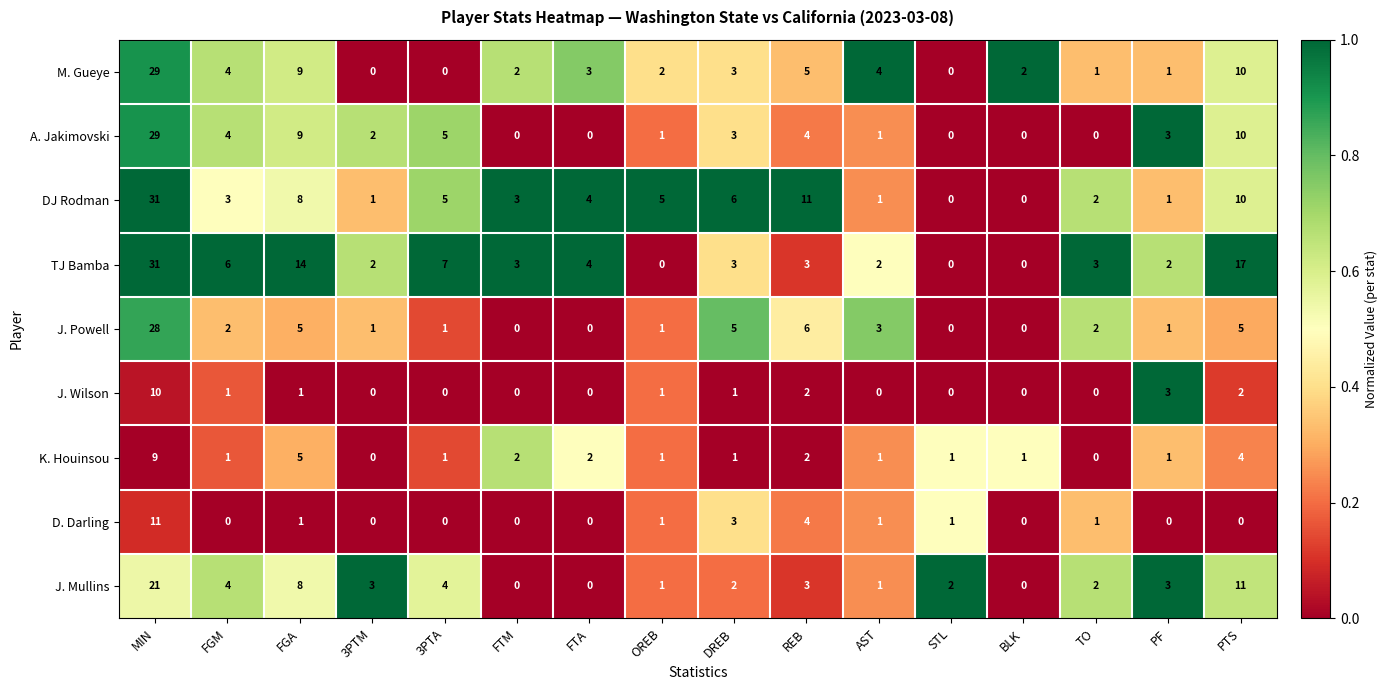

How many data points in K. Houinsou are less than 1?

2